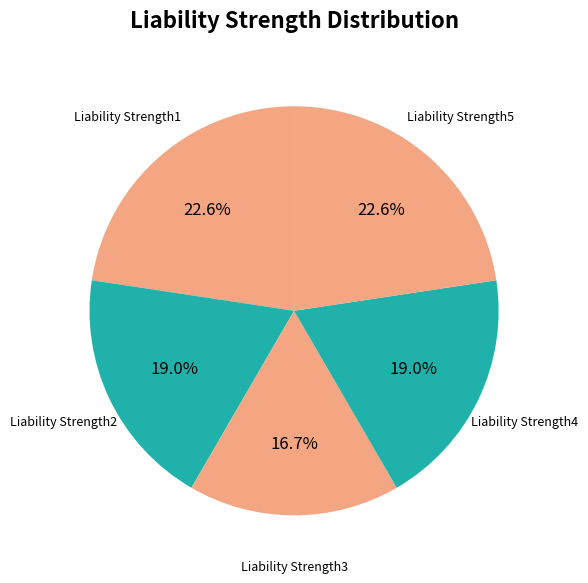

Between Liability Strength2 and Liability Strength1, which is larger?

Liability Strength1